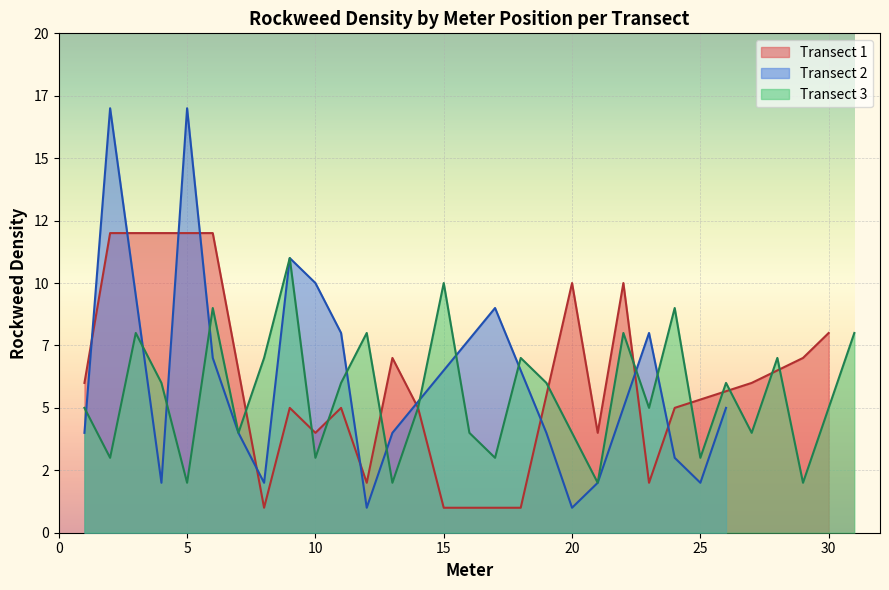

What is the sum of all mean_meter values?

45.2